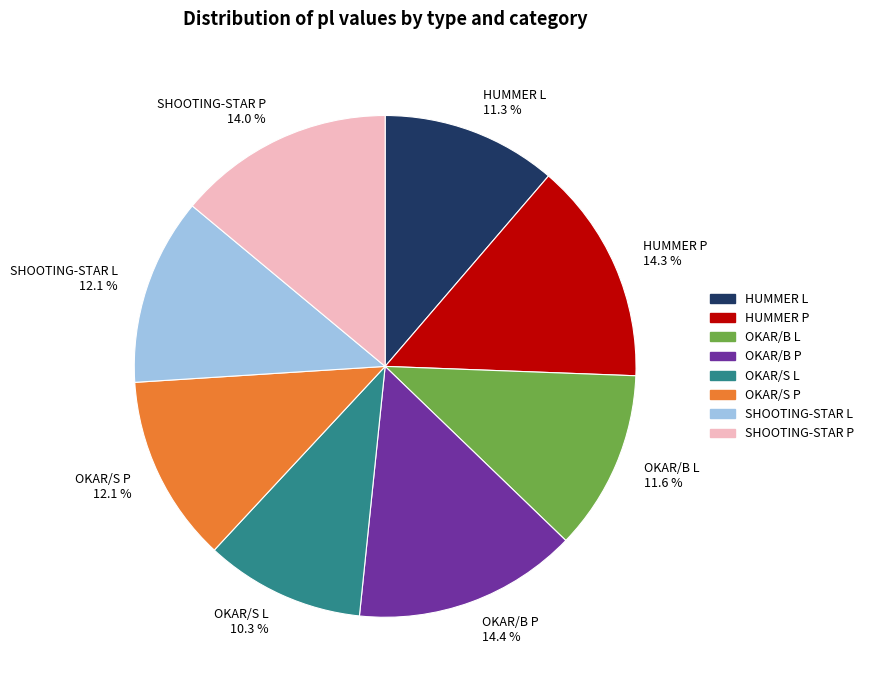

Approximately how many times larger is the value at OKAR/S P compared to HUMMER L?

1.1